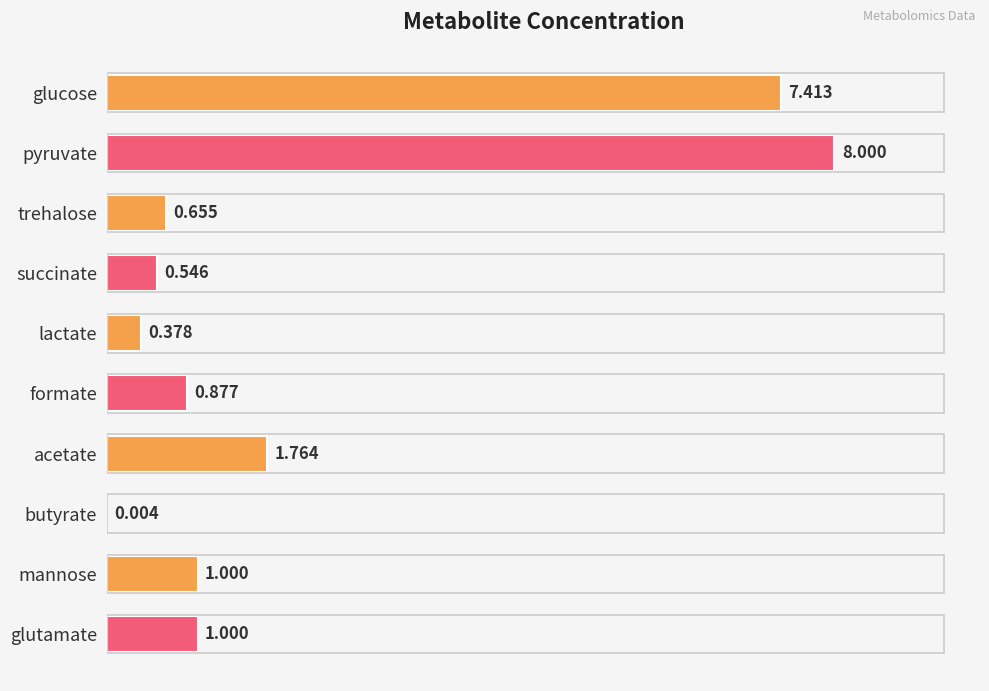

Which has a higher value, glucose or lactate?

glucose